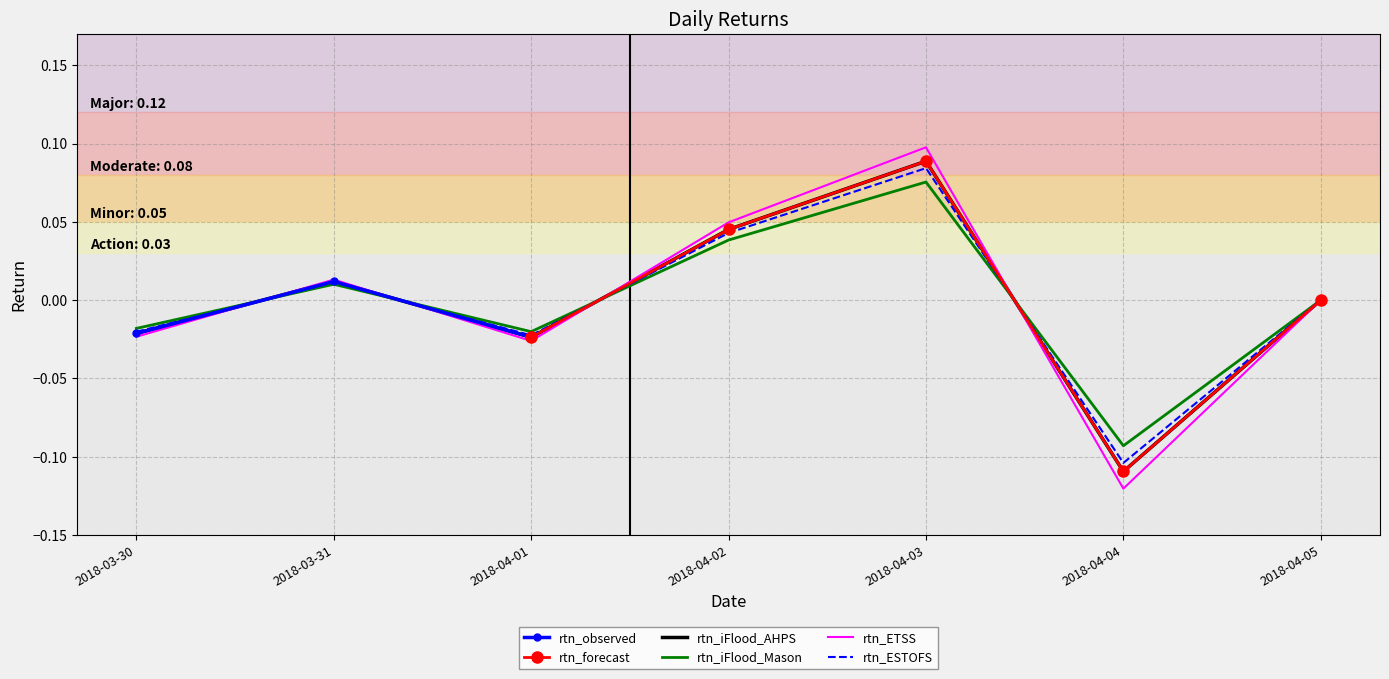

Where is the data nearest to the value 0?

2018-04-05